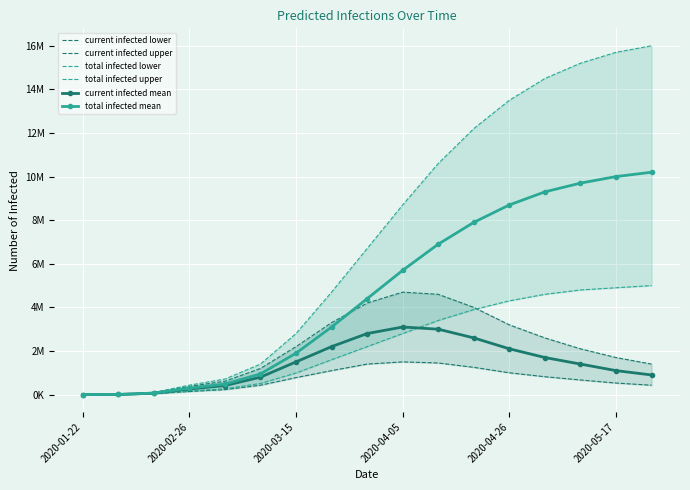

Which series changed the most between 2020-01-22 and 2020-02-26?

total infected upper